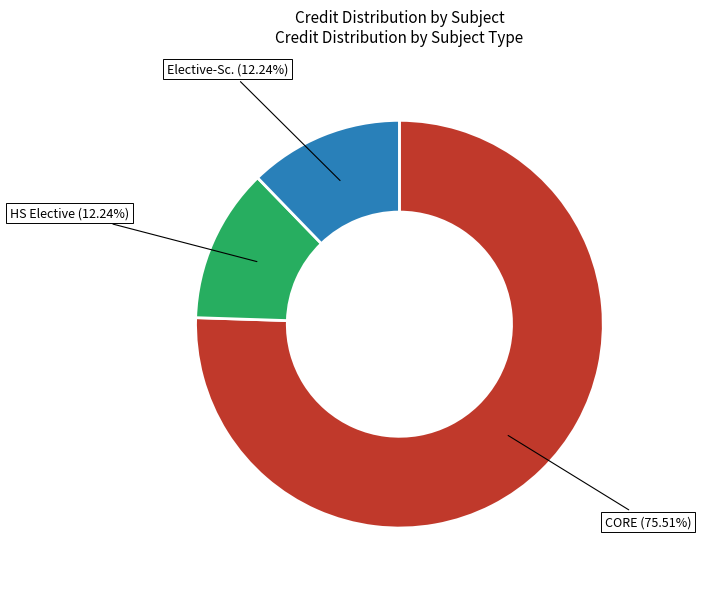

Is there a majority slice in this chart?

Yes